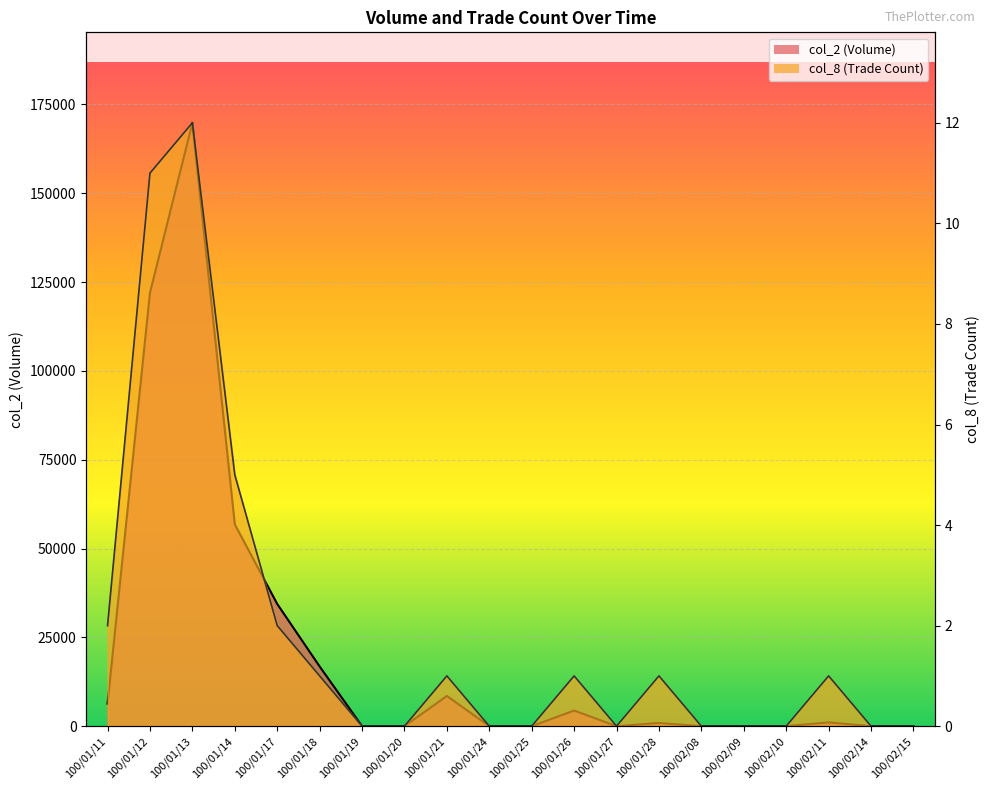

What is the value of the col_8 point at the 12th from the left?

1